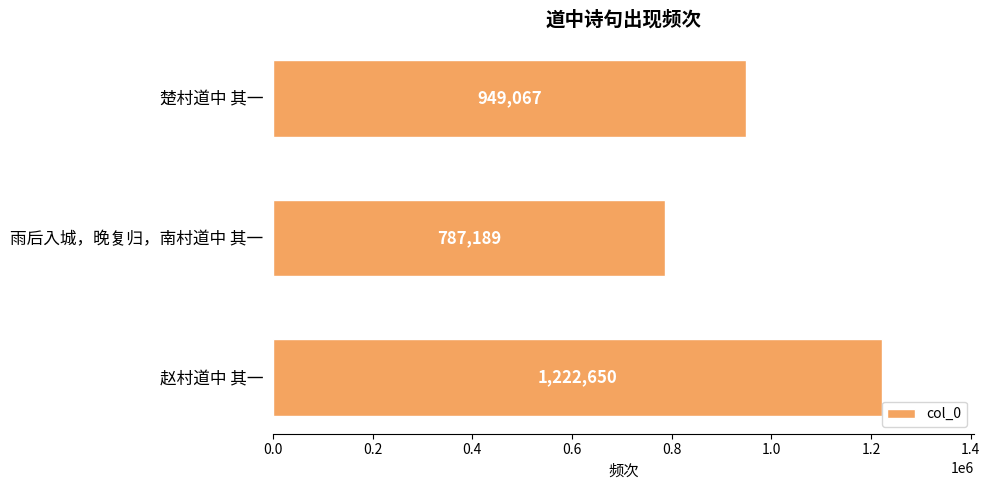

What is the value of the 1st bar from the top?

949067